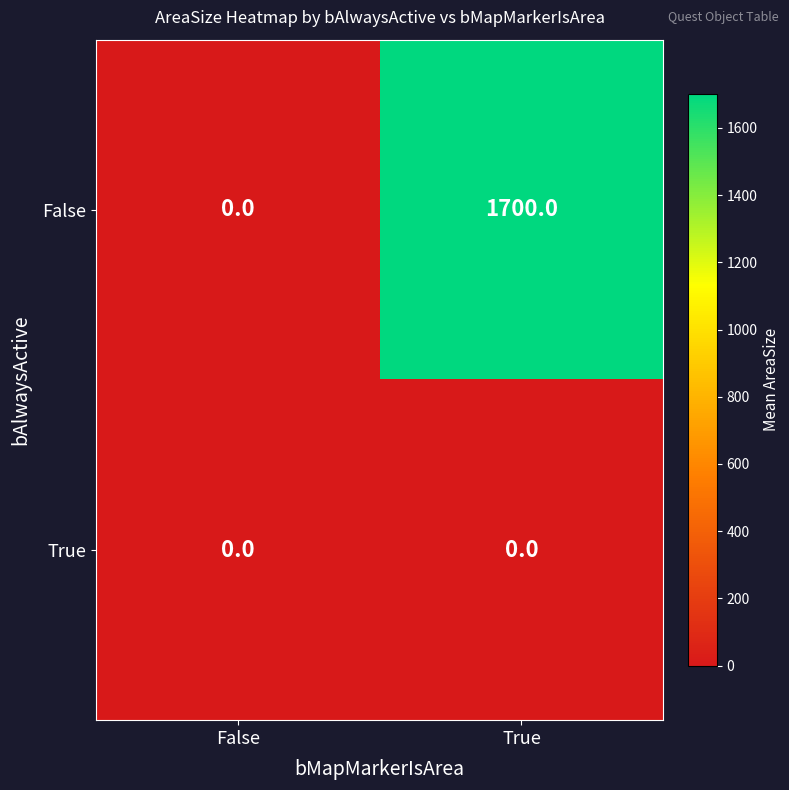

Reading left to right, list all the values displayed in this chart.

False: 0	1700
True: 0	0